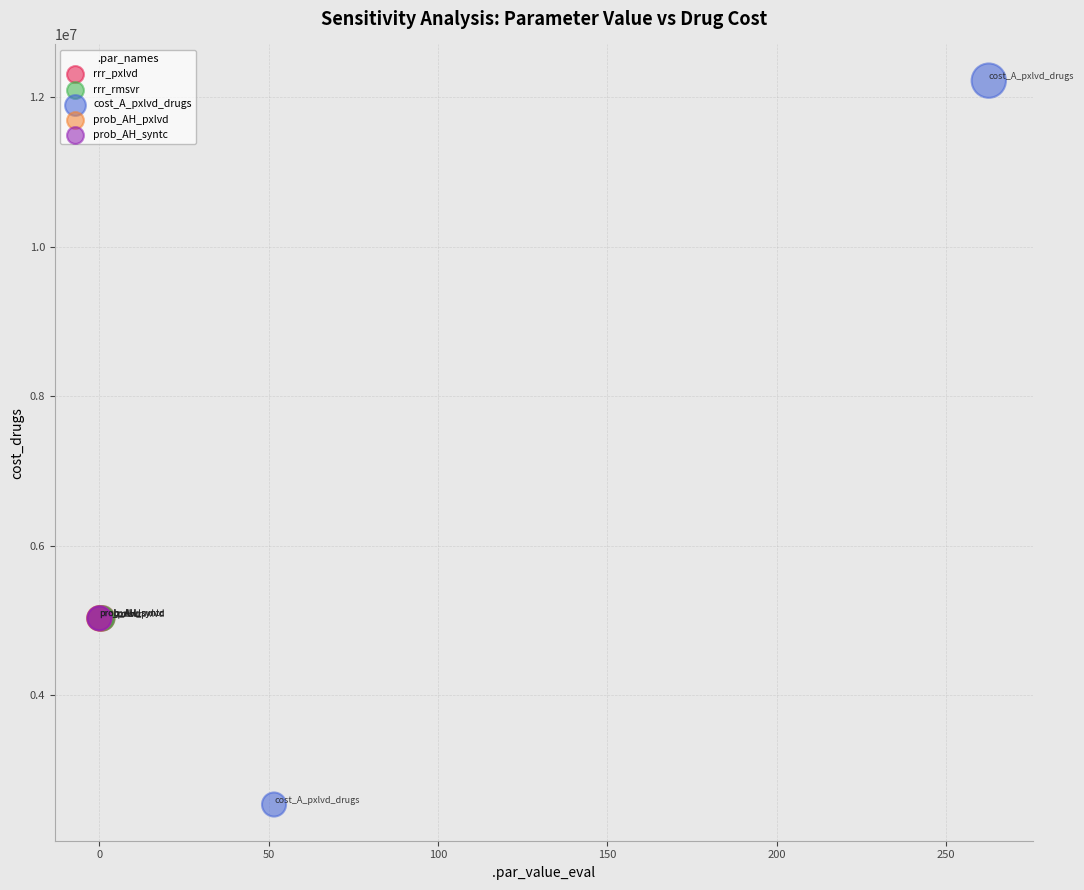

What are all the series names shown in the legend?

rrr_pxlvd, rrr_rmsvr, cost_A_pxlvd_drugs, prob_AH_pxlvd, prob_AH_syntc